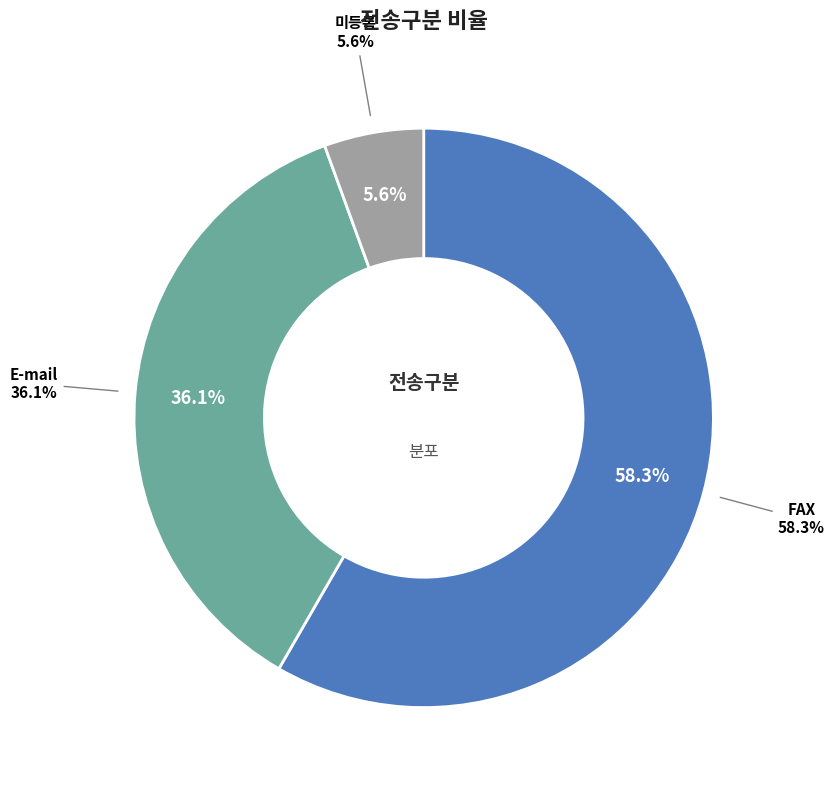

What is the ratio of the value at 미등록 to the value at FAX?

0.1